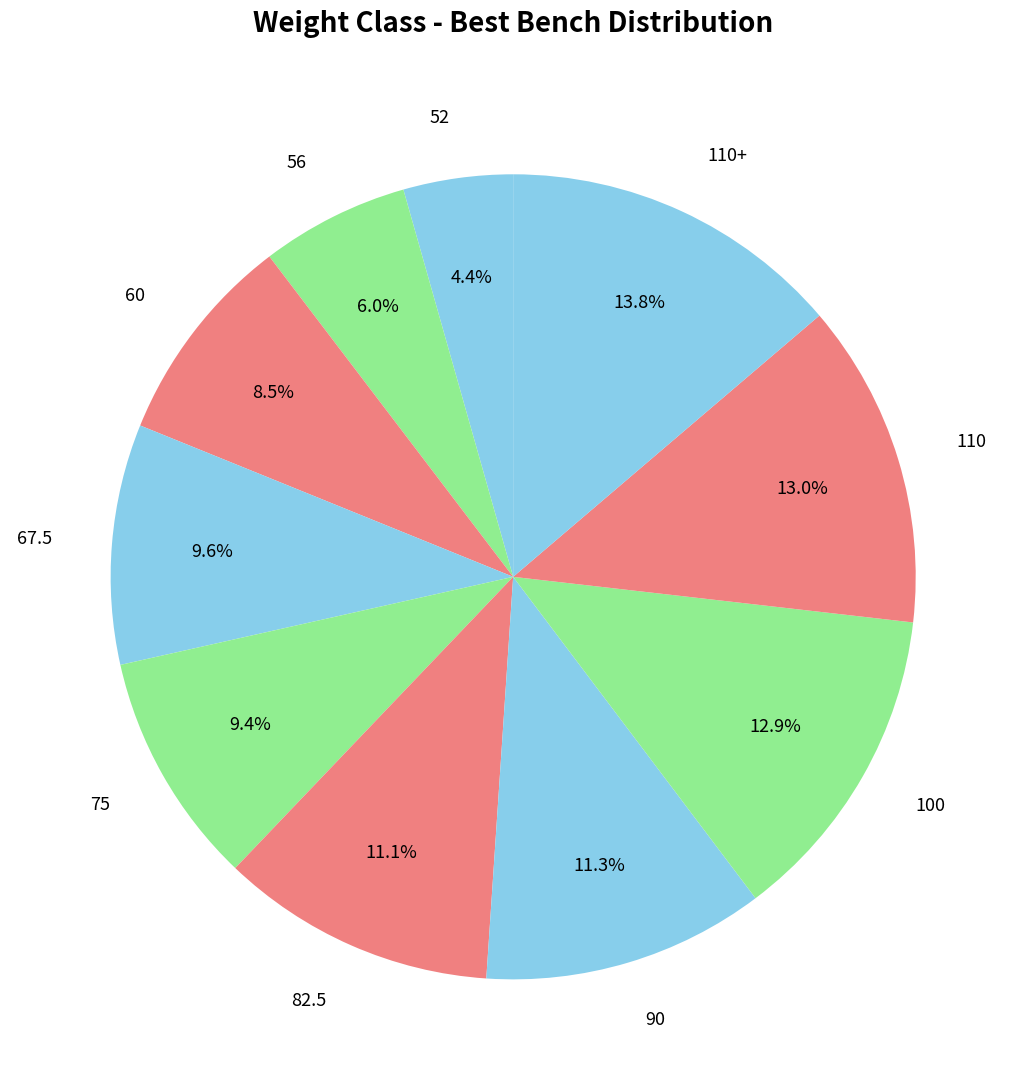

What percentage is the 90 slice, to the nearest percent?

11%